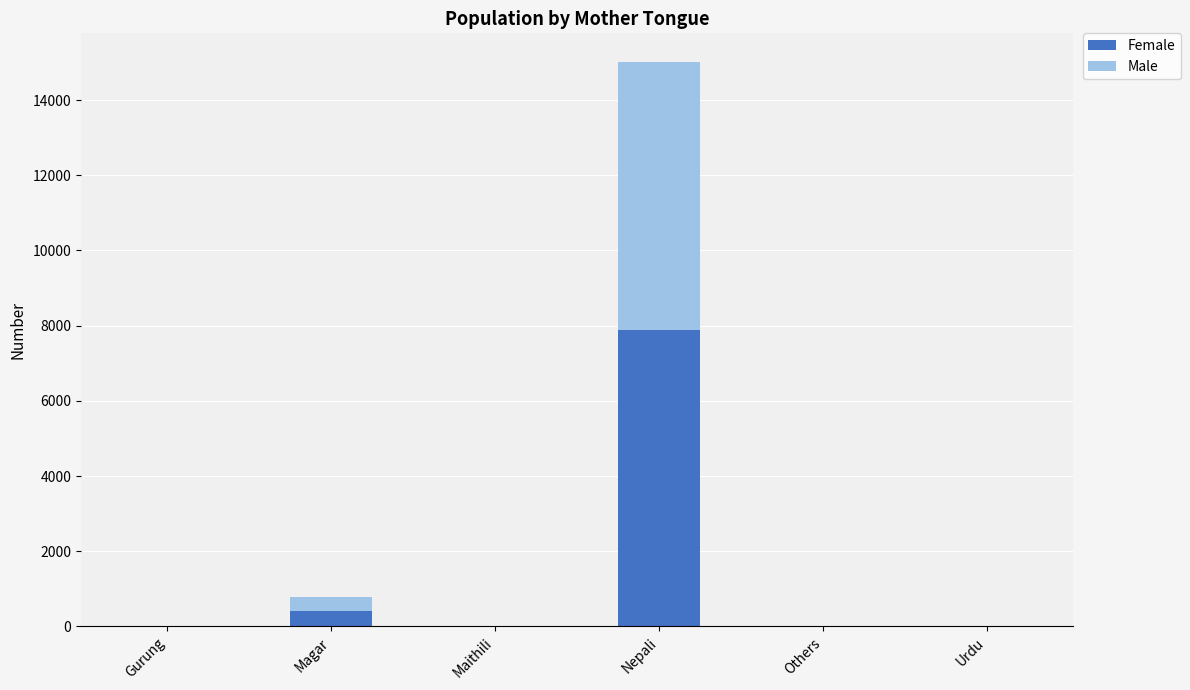

At which label does Female reach its peak?

Nepali